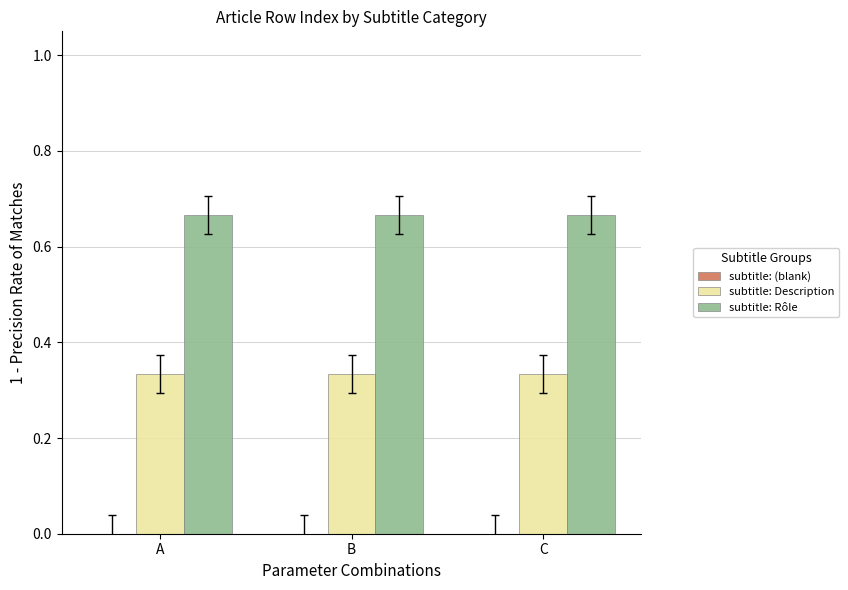

The value of subtitle: Description at C is 0.2. True or false?

False